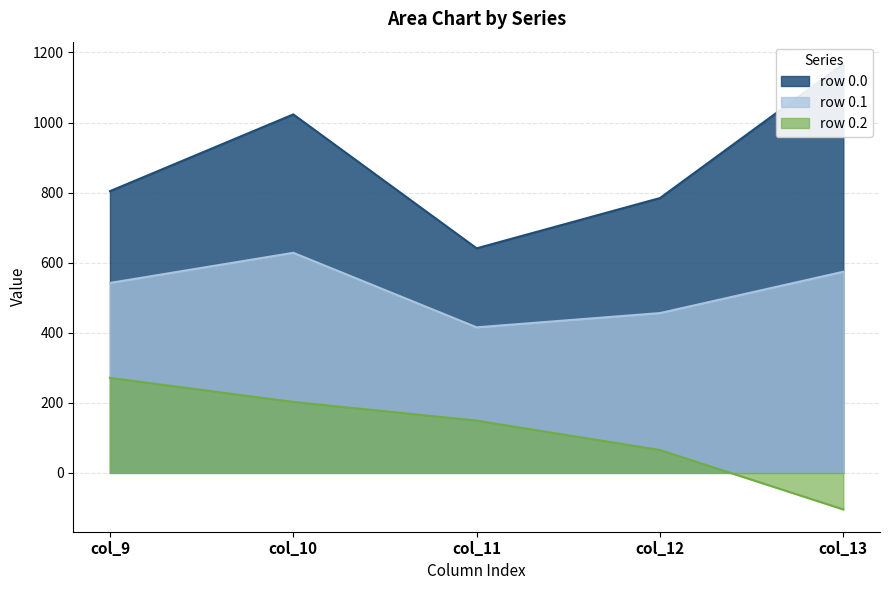

Reading left to right, transcribe all the data shown in this chart.

0.x: col_9=804.0	col_10=1023.2	col_11=640.9	col_12=784.4	col_13=1167.2
0.1: col_9=542.1	col_10=628.1	col_11=415.4	col_12=456.1	col_13=574.0
0.2: col_9=271.1	col_10=202.5	col_11=149.1	col_12=65.2	col_13=-104.4